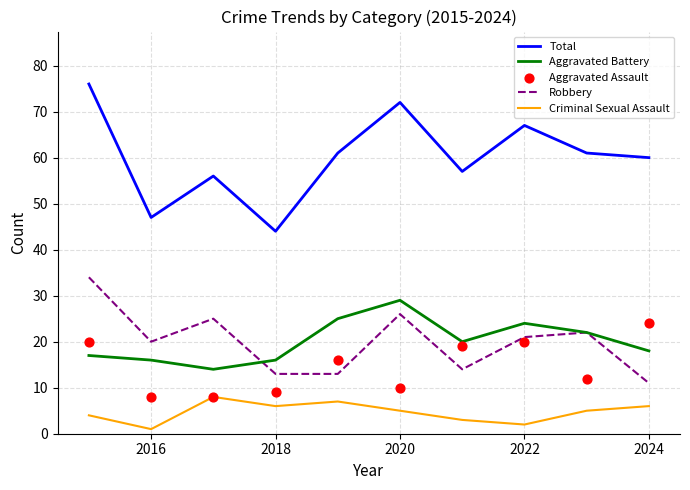

True or false: Criminal Sexual Assault and Aggravated Battery intersect in this chart.

False